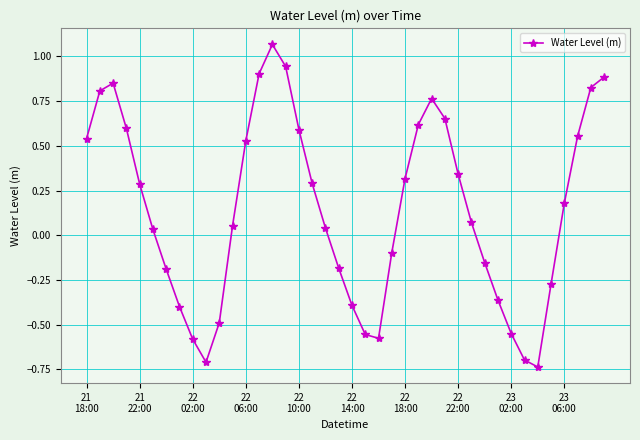

How many positive values are there?

24